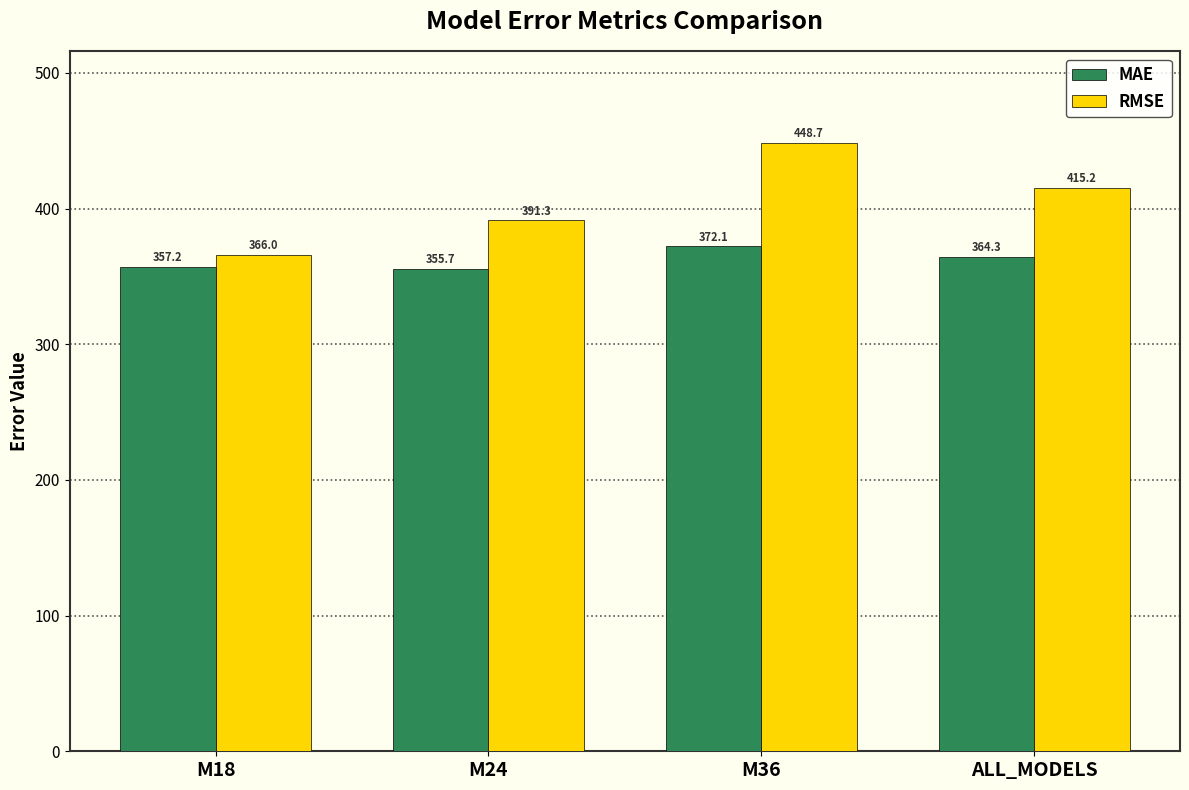

Reading right to left, what are all the values shown in this chart?

MAE: 364.3	372.1	355.7	357.2
RMSE: 415.2	448.7	391.3	366.0